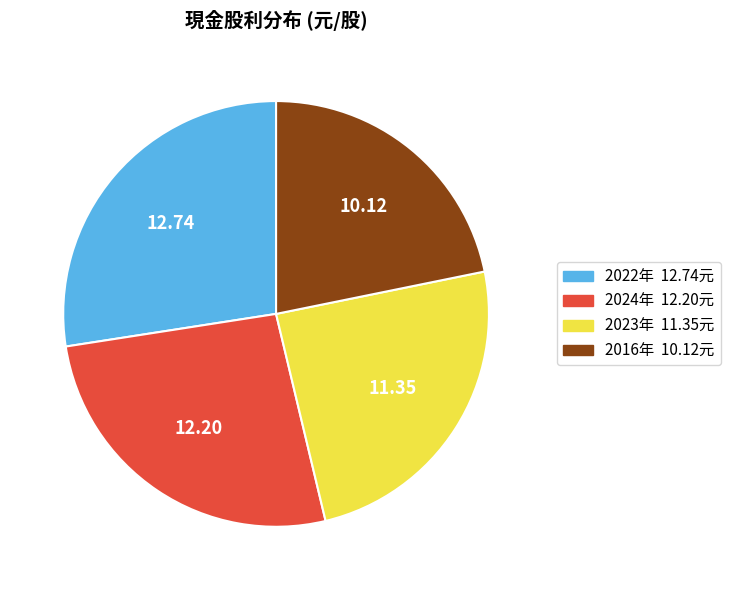

Is there any slice that represents more than half of the pie?

No